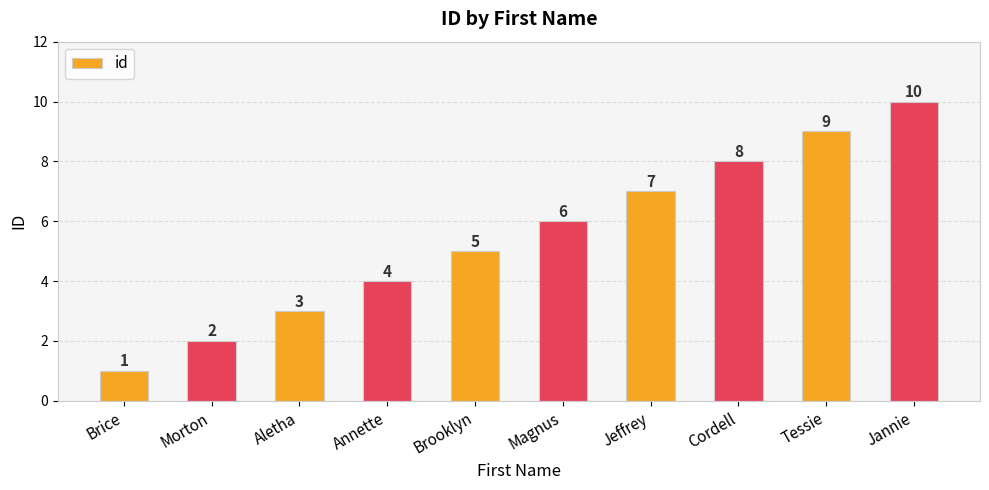

Rank the categories by value from highest to lowest.

Jannie, Tessie, Cordell, Jeffrey, Magnus, Brooklyn, Annette, Aletha, Morton, Brice